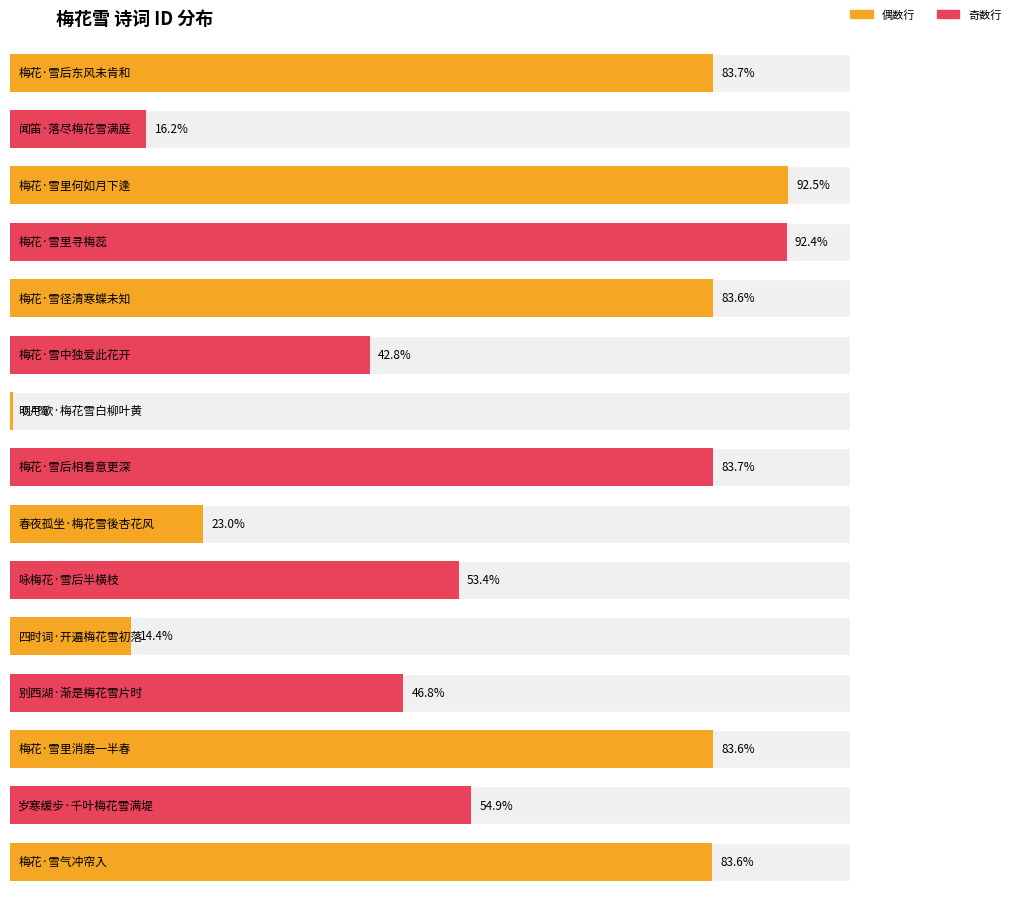

Approximately how many times larger is the value at 梅花·雪后东风未肯和 compared to 梅花·雪后相看意更深?

1.0